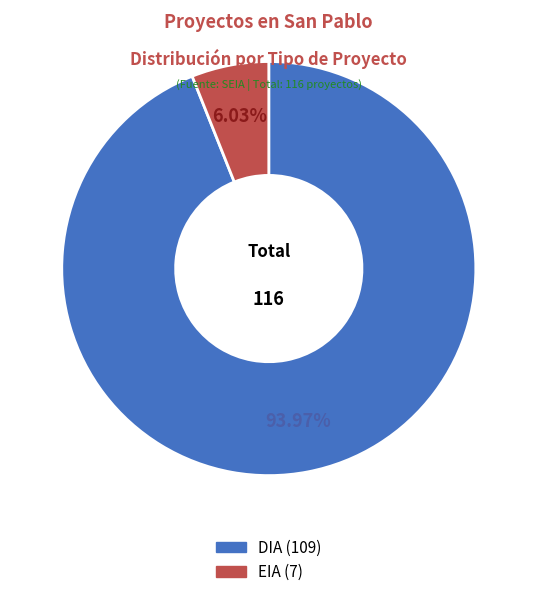

Rank the categories by value from lowest to highest.

EIA, DIA